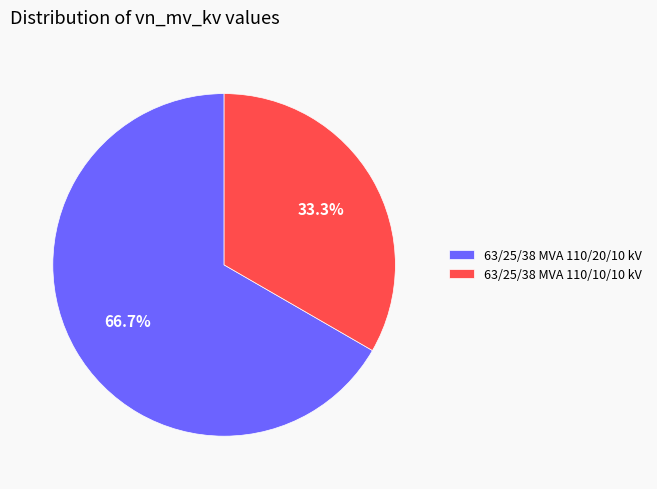

What percentage is the 63/25/38 MVA 110/20/10 kV slice, to the nearest percent?

67%